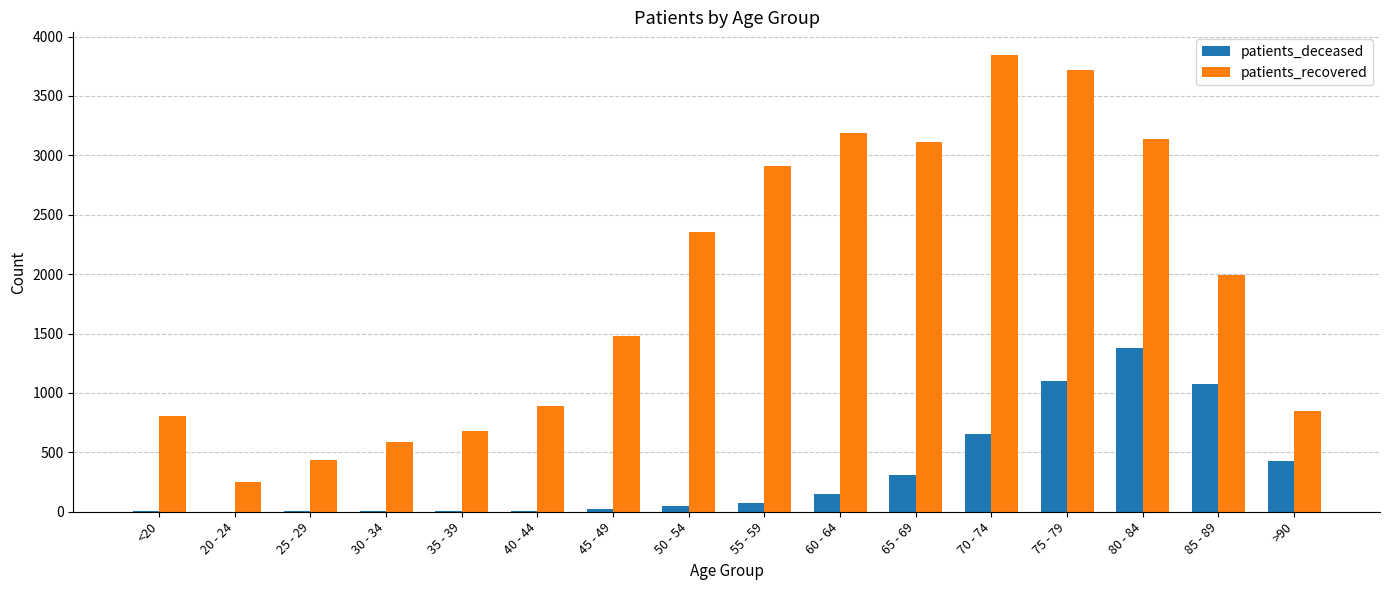

At which label is patients_recovered closest to 2047?

85 - 89